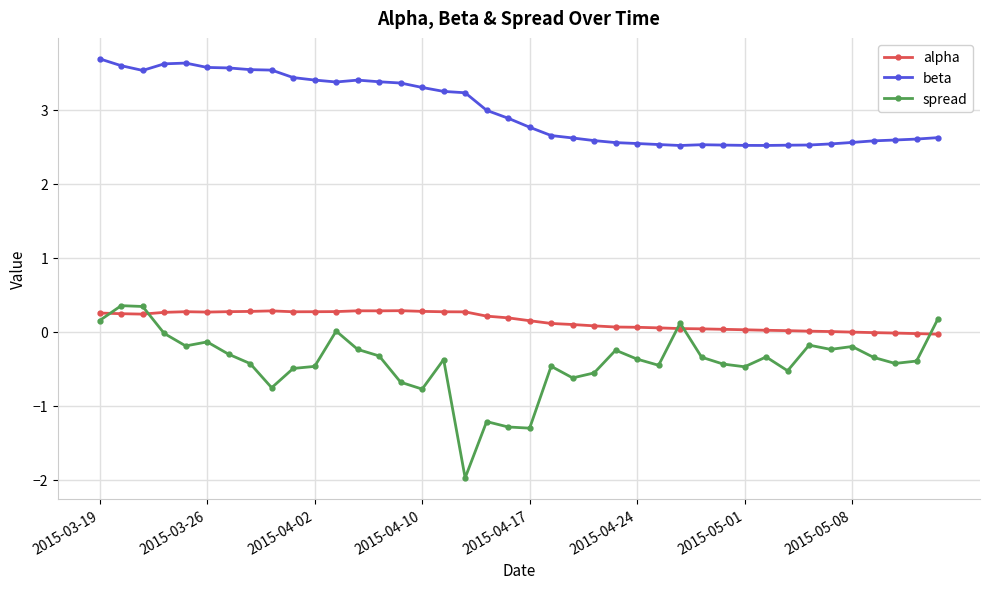

What is the difference between the second highest and minimum values in the beta series?

1.1